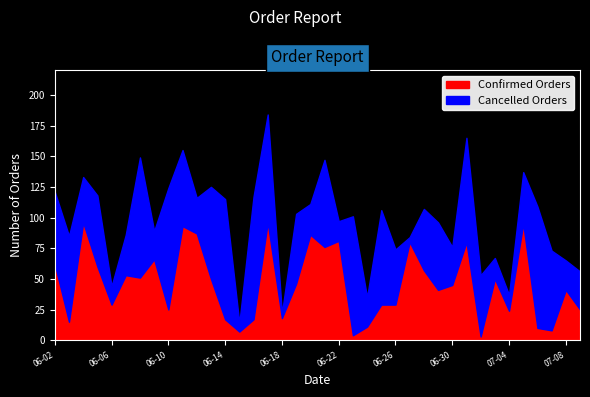

What position from the left is 2020-06-25?

24